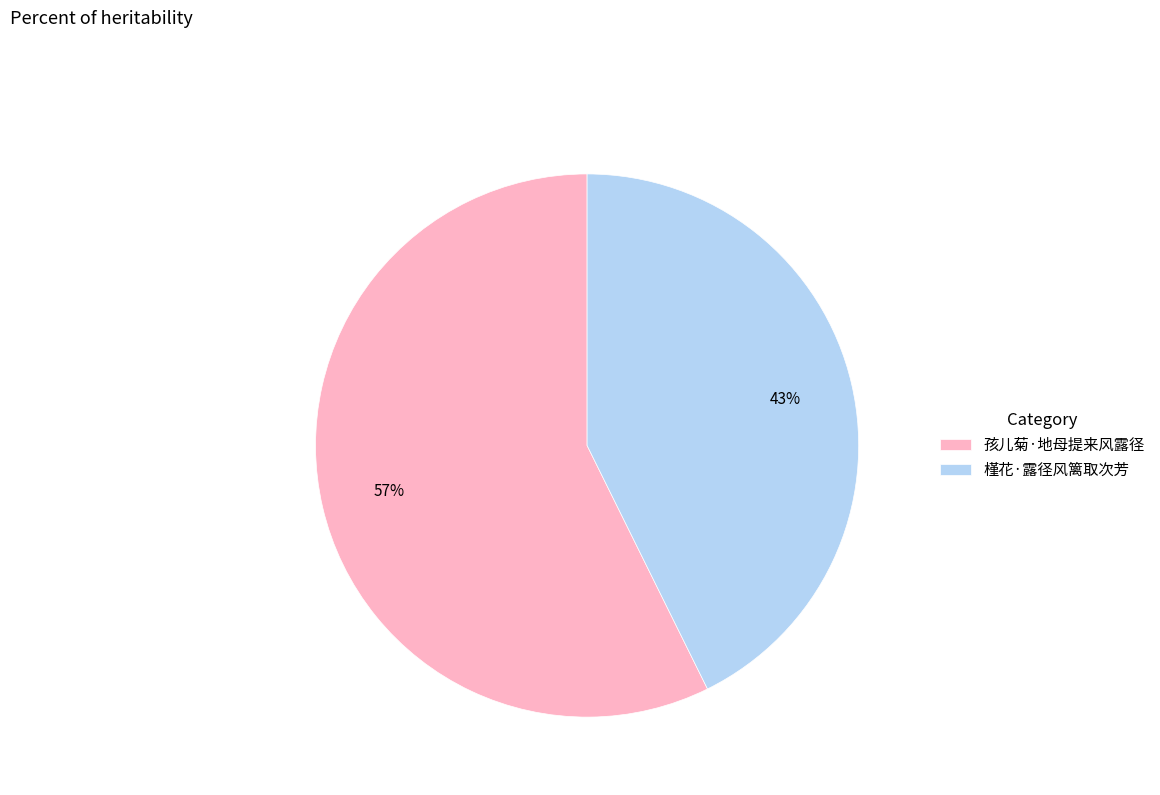

Is 槿花·露径风篱取次芳 the majority of the pie?

No